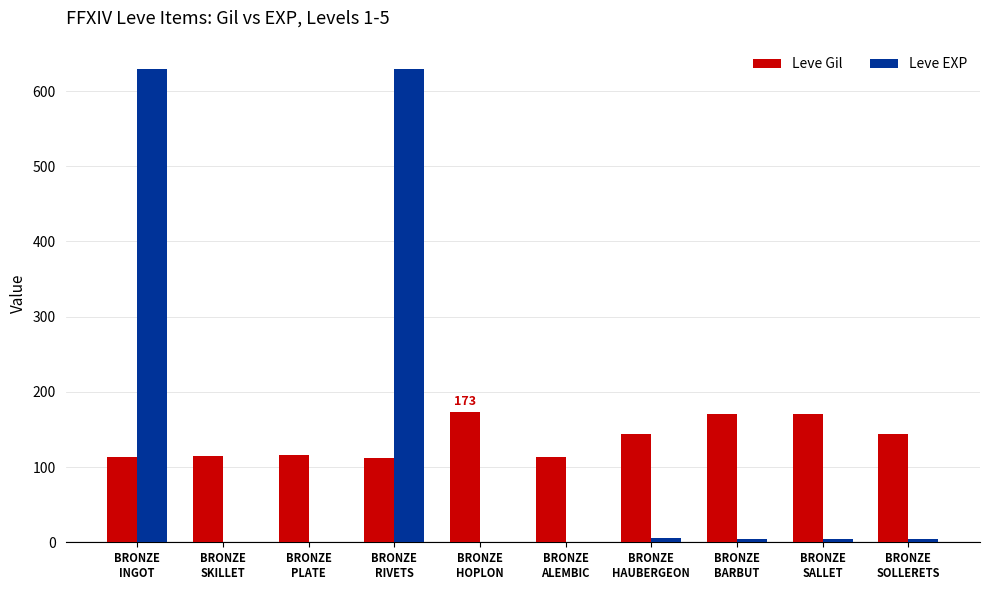

What is the sum of all Leve EXP values?

1285